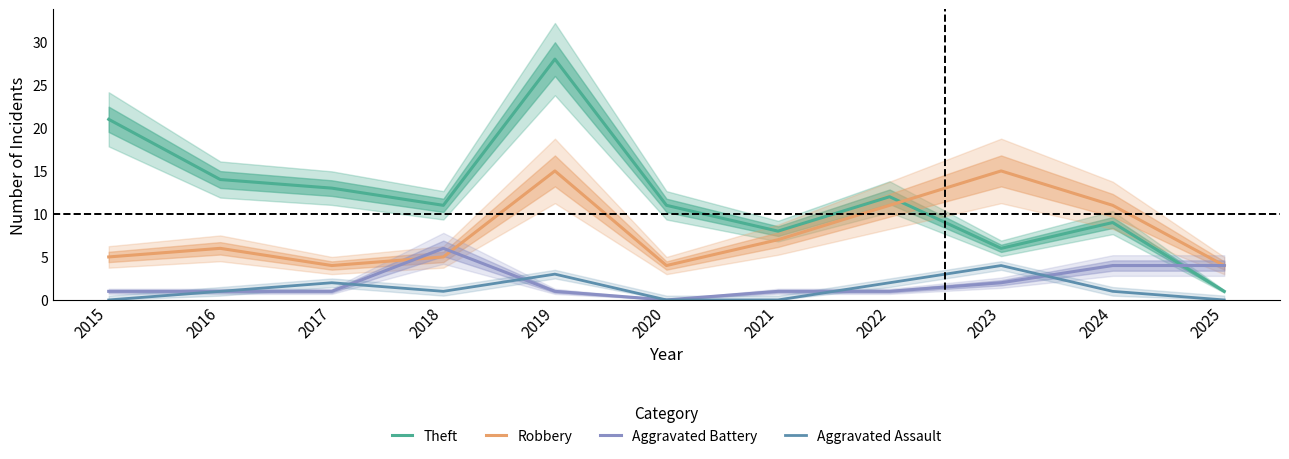

At which category is the sum across all series the highest?

2019